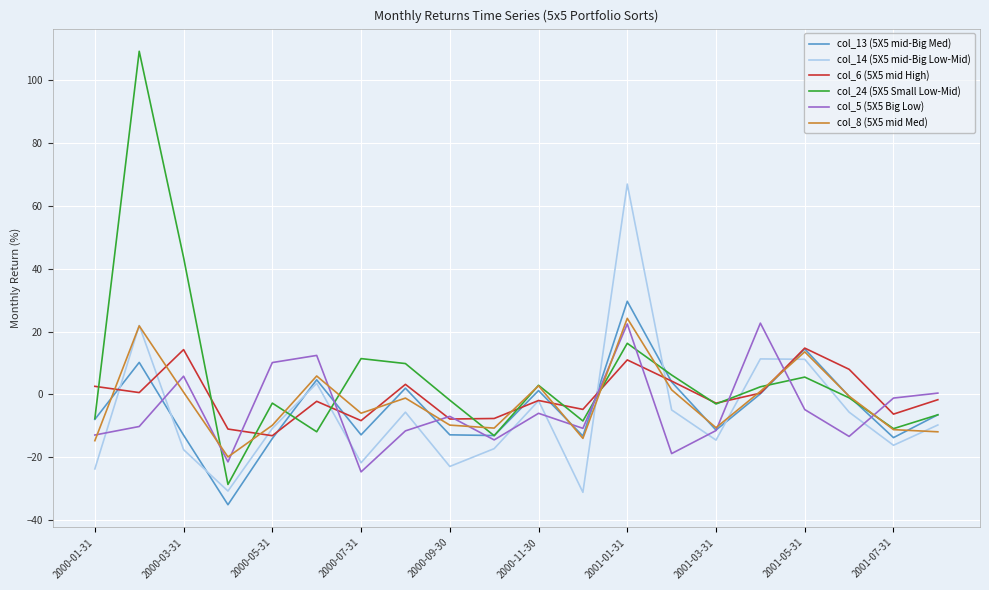

What is the lowest value of the col_5 (5X5 Big Low) series?

-24.7